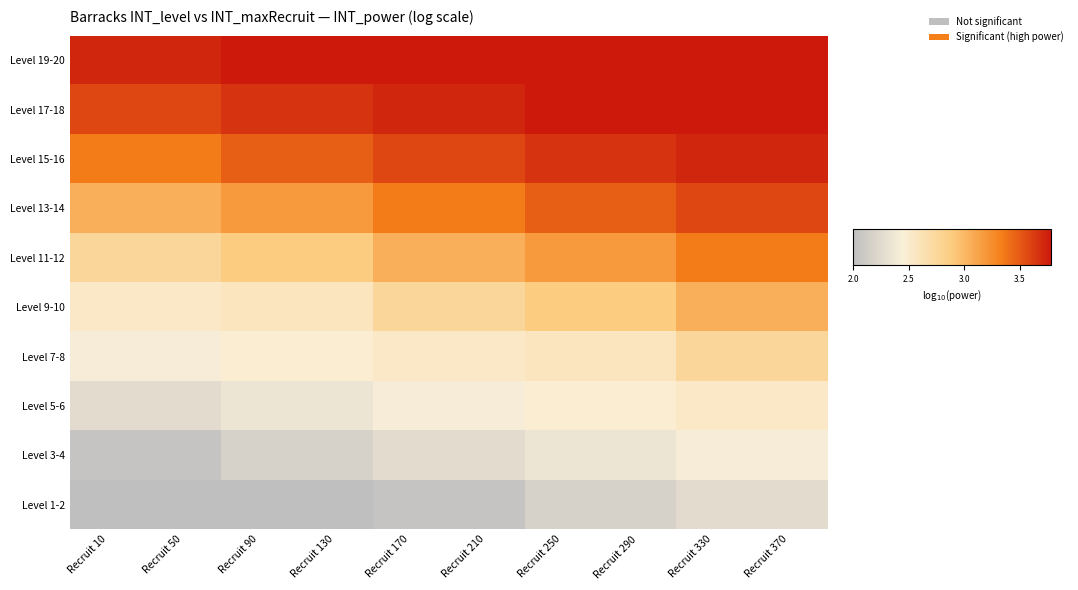

Rank the categories by Level 1-2 value from highest to lowest.

Recruit 330, Recruit 370, Recruit 250, Recruit 290, Recruit 10, Recruit 50, Recruit 90, Recruit 130, Recruit 170, Recruit 210